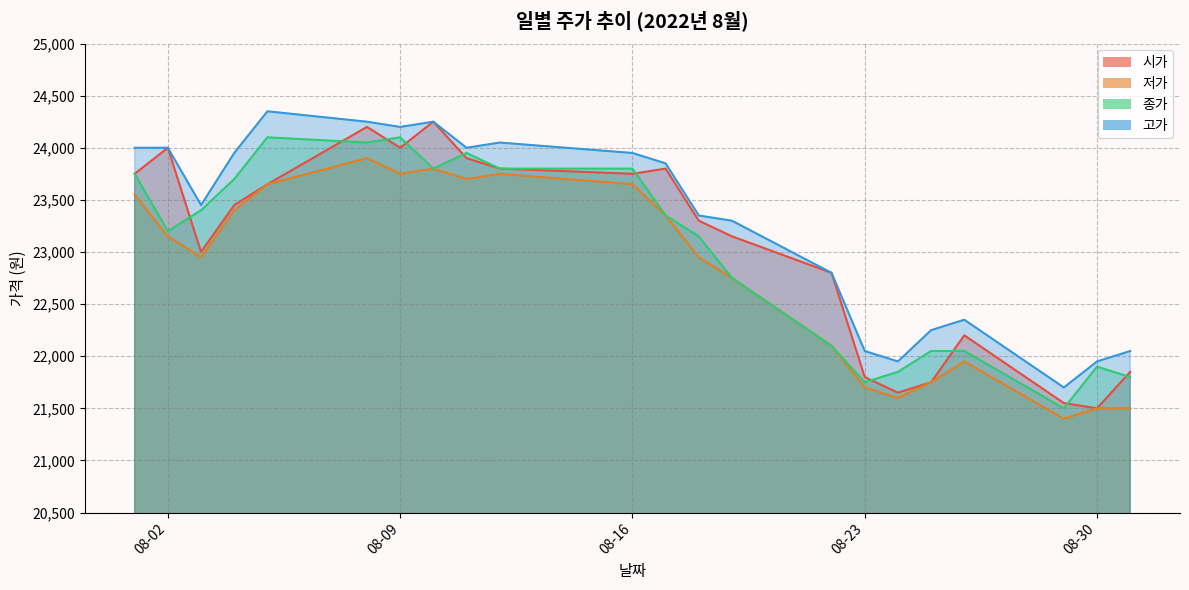

What is the value of the 시가 point at the 7th from the left?

24000